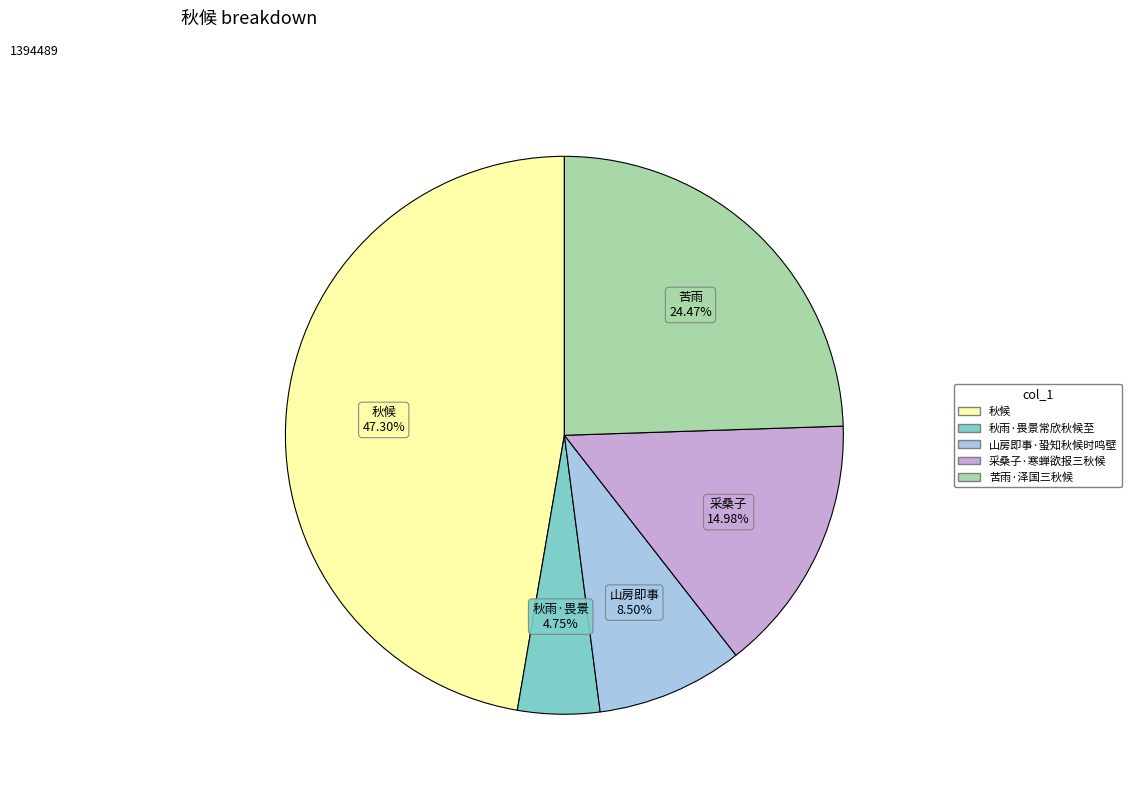

True or false: 采桑子·寒蝉欲报三秋候 accounts for 9% of the total.

False